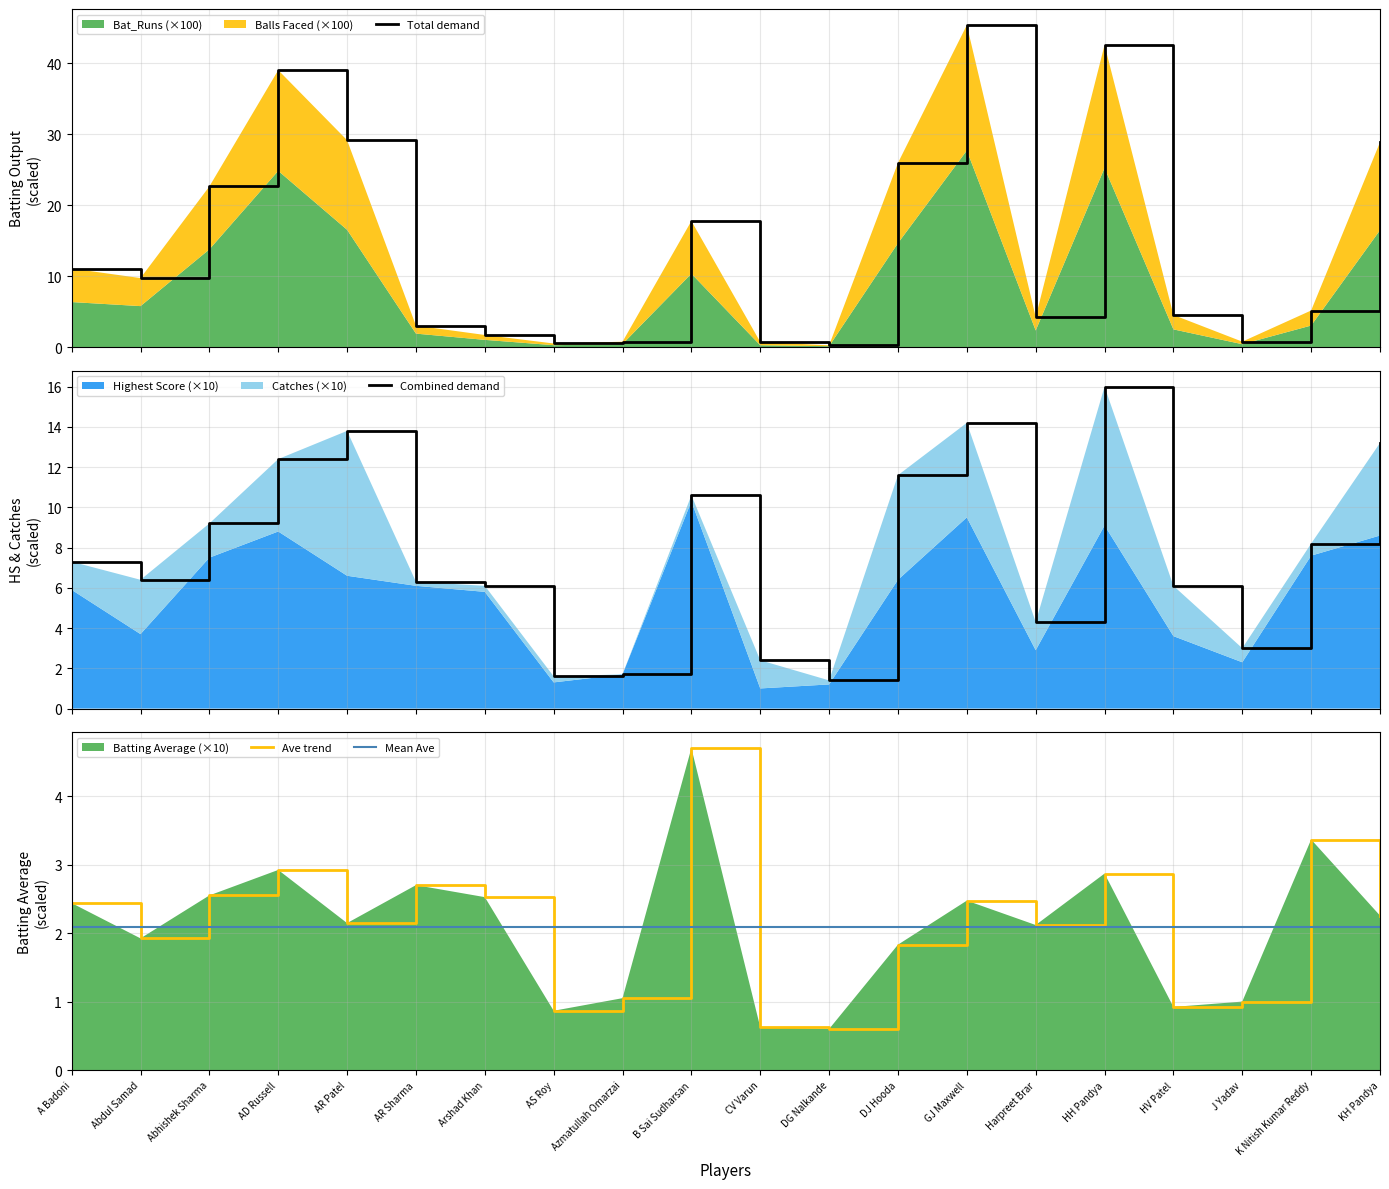

Rank the series by their maximum value, from highest to lowest.

Total demand, Combined demand, Ave trend, Mean Ave